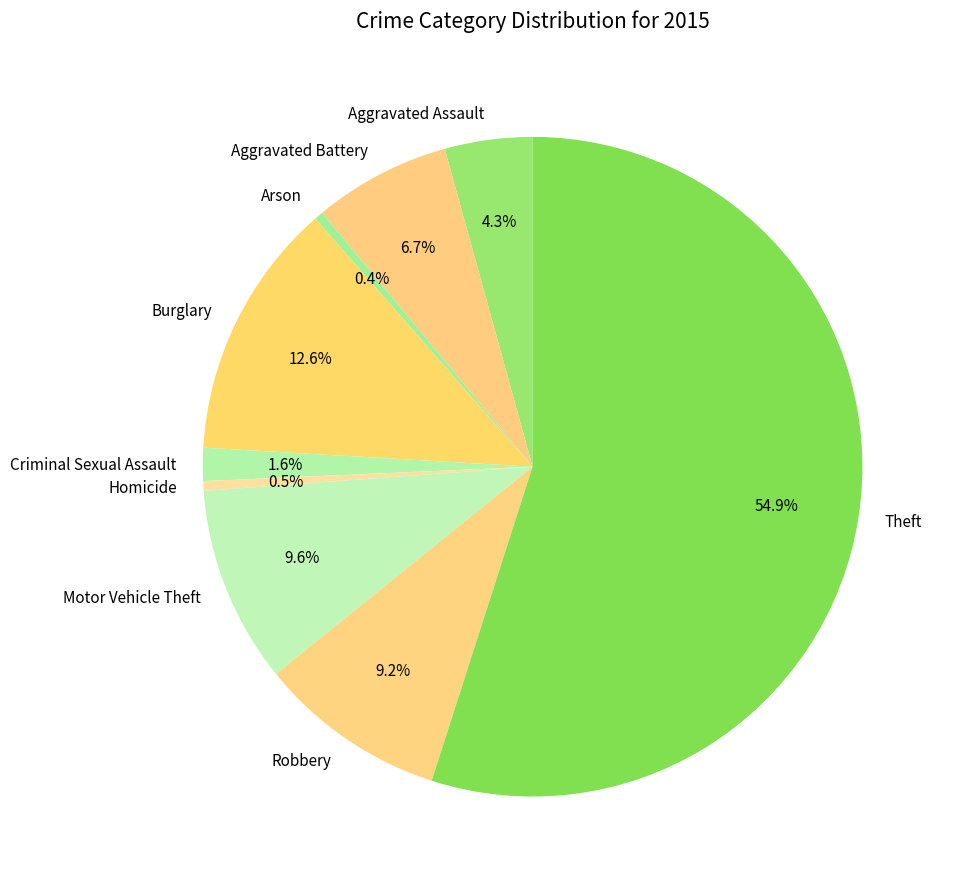

Does Aggravated Assault account for over 50% of the chart?

No